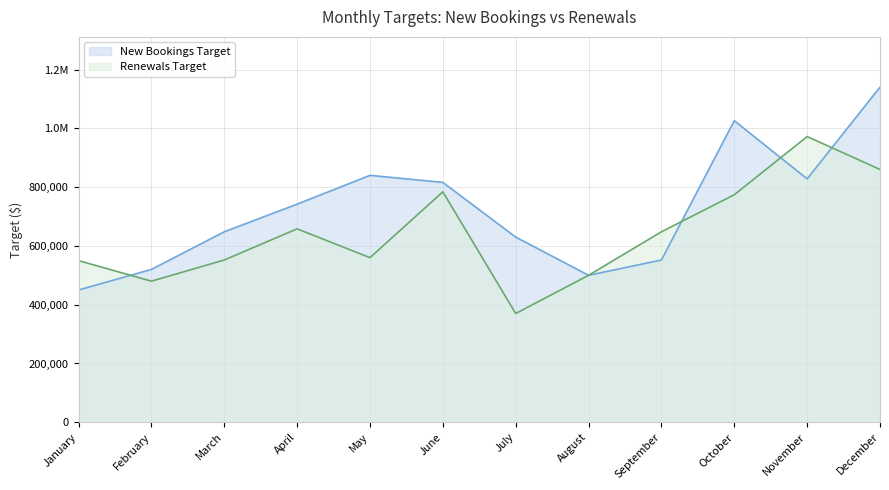

Reading right to left, list all the values displayed in this chart.

New Bookings Target: 1140000.0	828000.0	1026000.0	552000.0	500000.0	630000.0	816000.0	840000.0	742000.0	648000.0	520000.0	450000.0
Renewals Target: 860000.0	972000.0	774000.0	648000.0	500000.0	370000.0	784000.0	560000.0	658000.0	552000.0	480000.0	550000.0